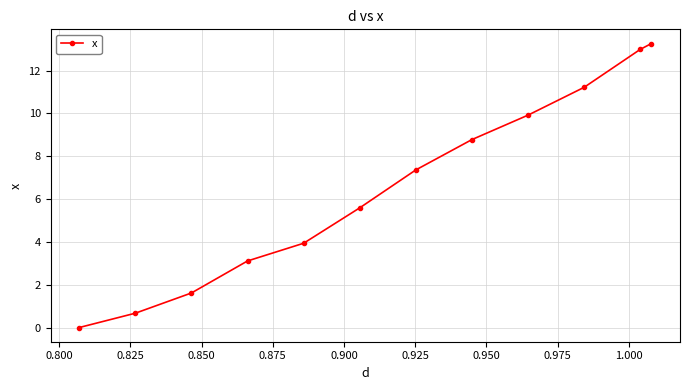

What is the sum of all values?

78.5